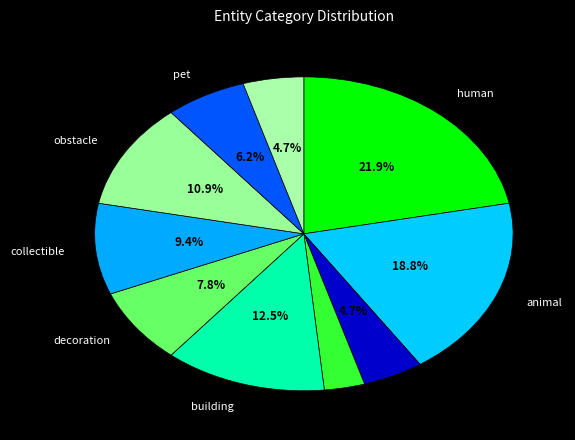

Count the number of slices in the pie.

10